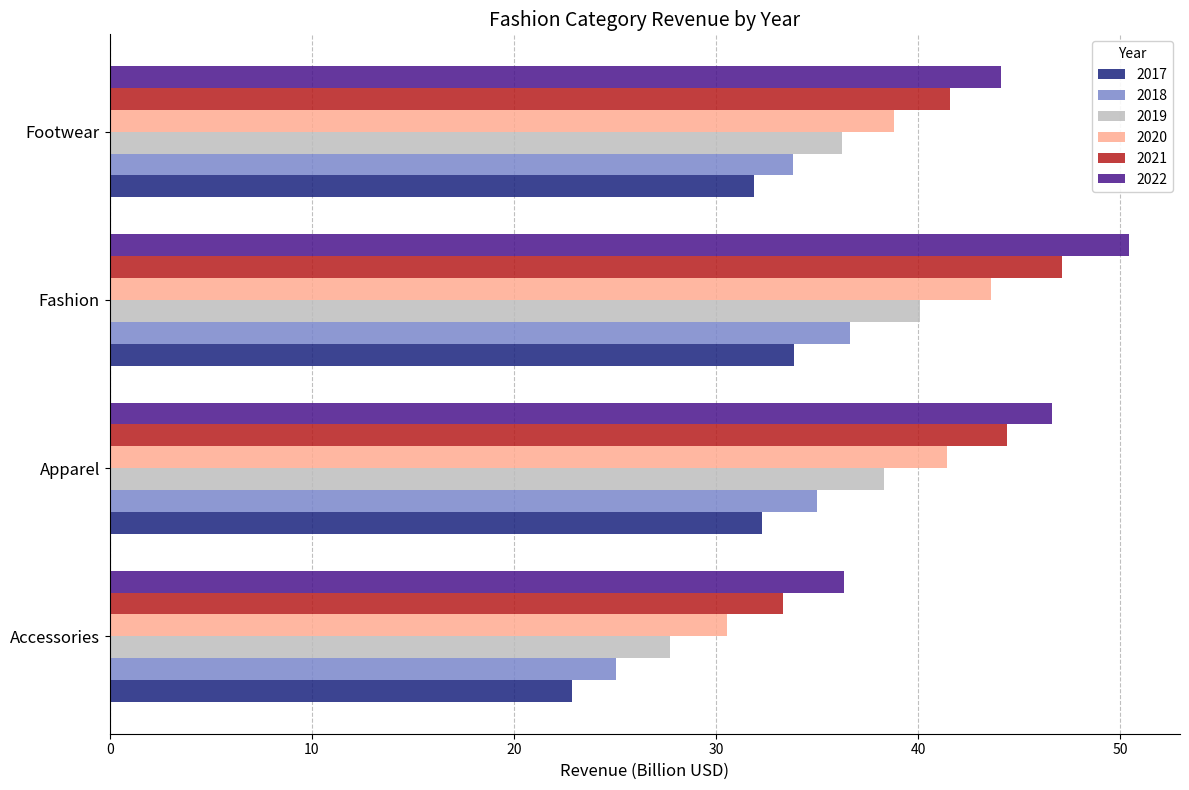

The 2020 series shows 38.8 at Footwear. True or false?

True